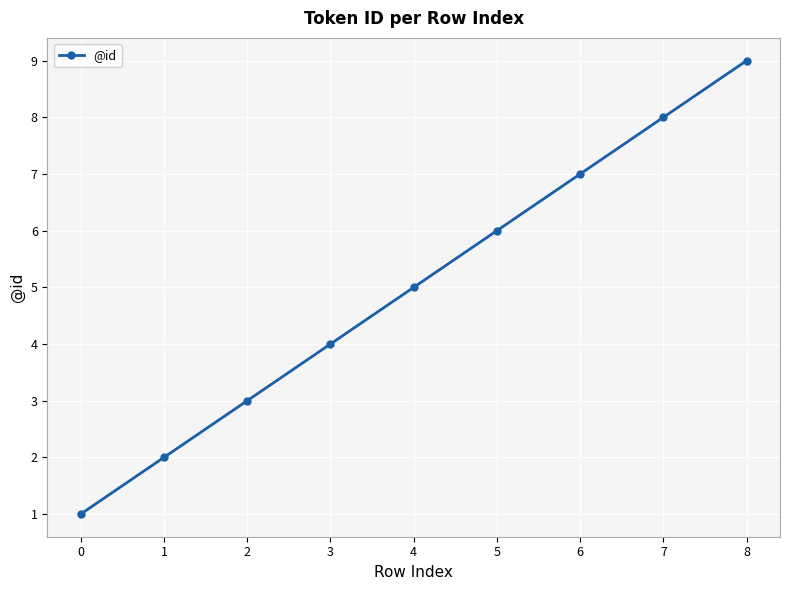

How many lines are shown in the chart?

1